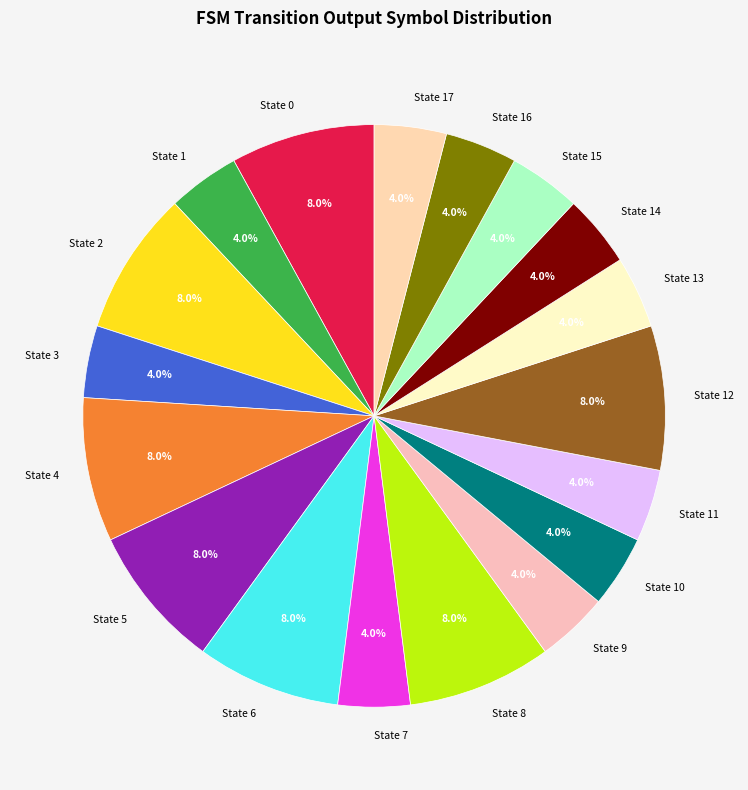

Is it true that State 11 is 17% of the pie?

False